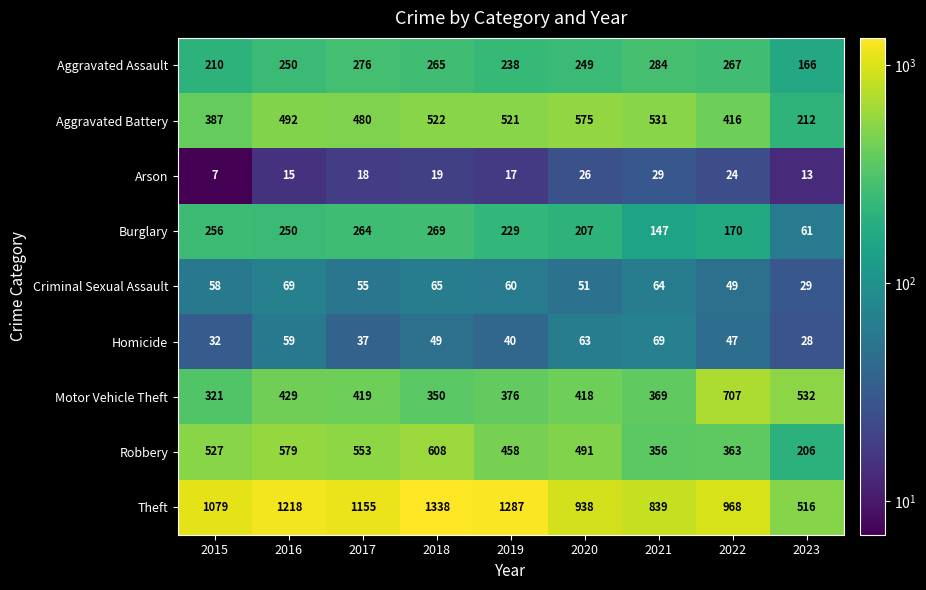

What is the difference between the maximum and minimum values in the Burglary series?

208